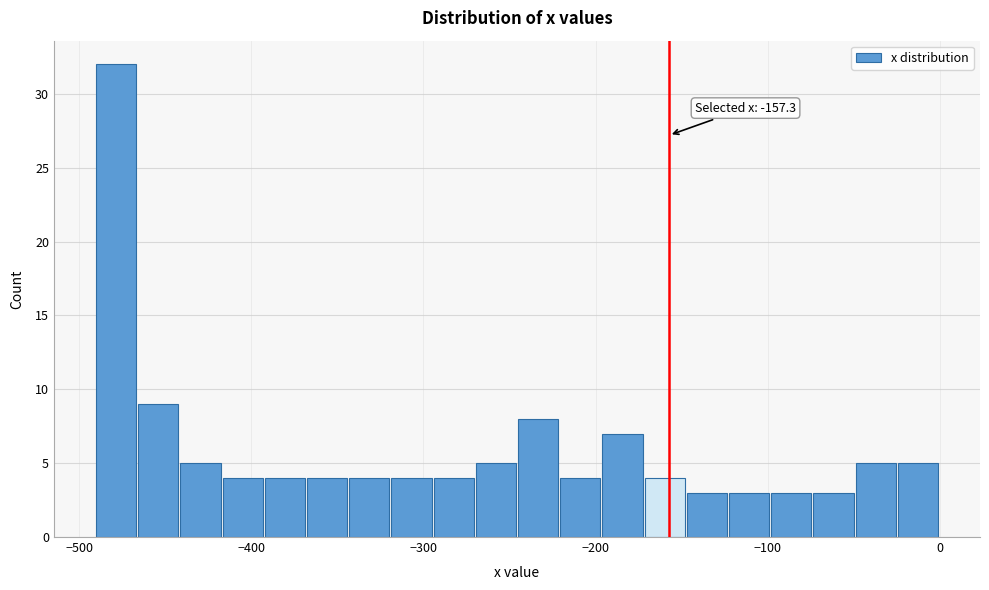

Read against the x-axis, roughly where is the centre of the tallest bar?

-480